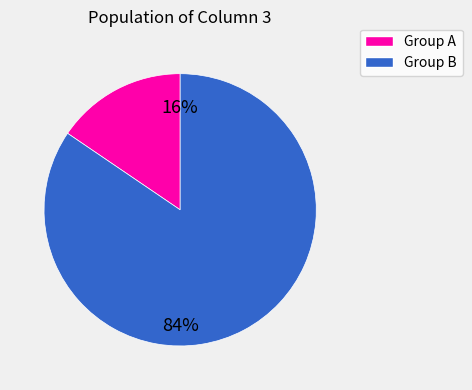

To the nearest percent, what is the average slice percentage?

50%